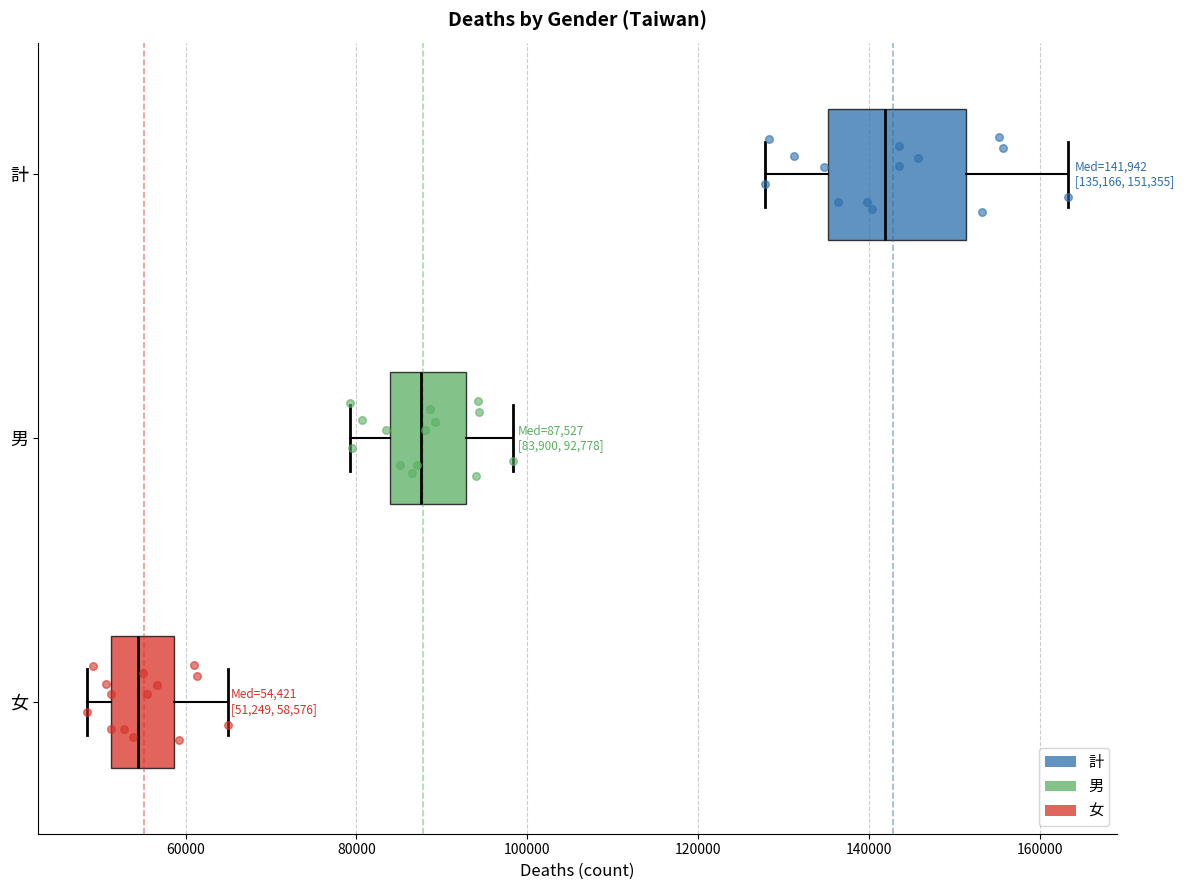

Which box has the furthest to the right median line?

計